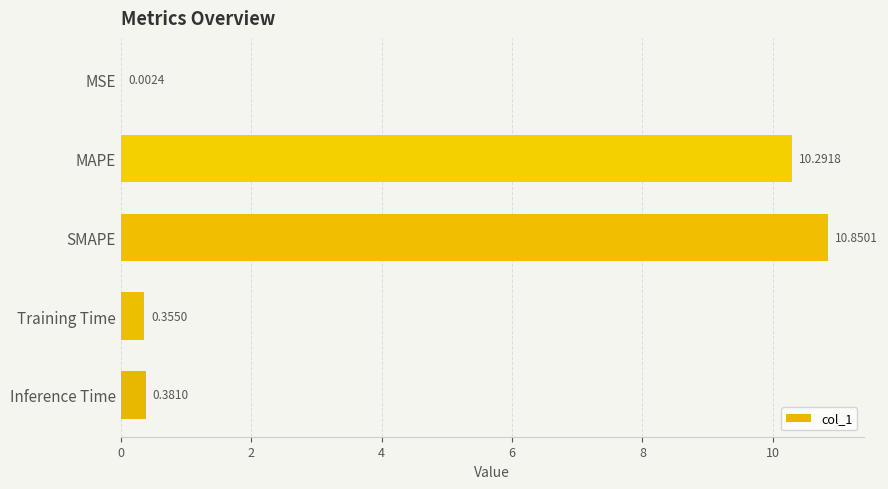

What is the sum of all values?

21.9